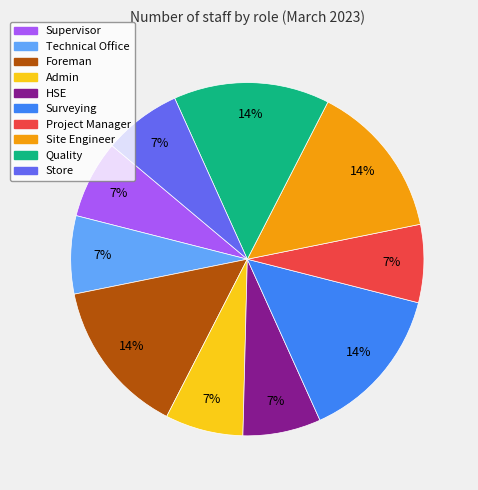

To the nearest percent, what is the average slice percentage?

10%